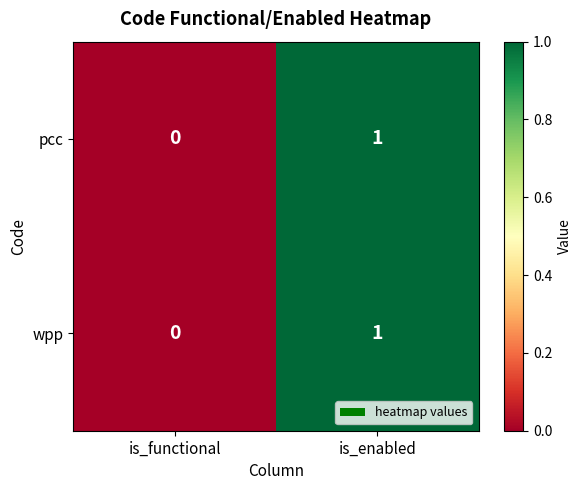

Is it true that wpp equals -1 at is_functional?

False